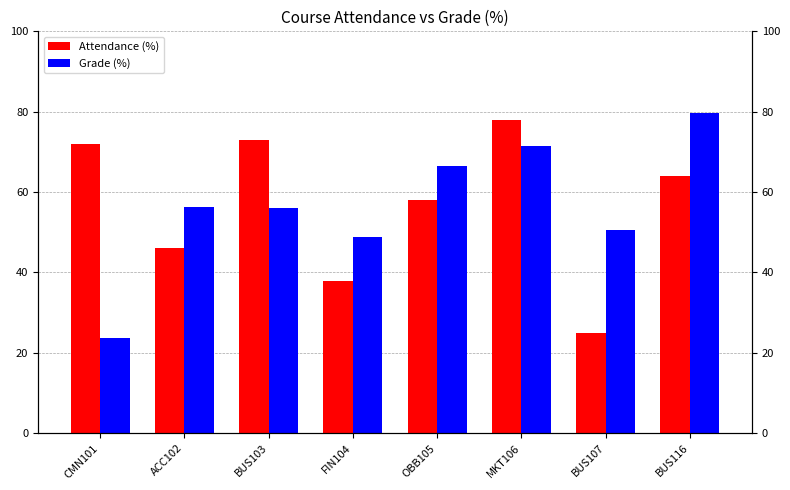

List the series in order of their peak value, highest first.

Grade (%), Attendance (%)